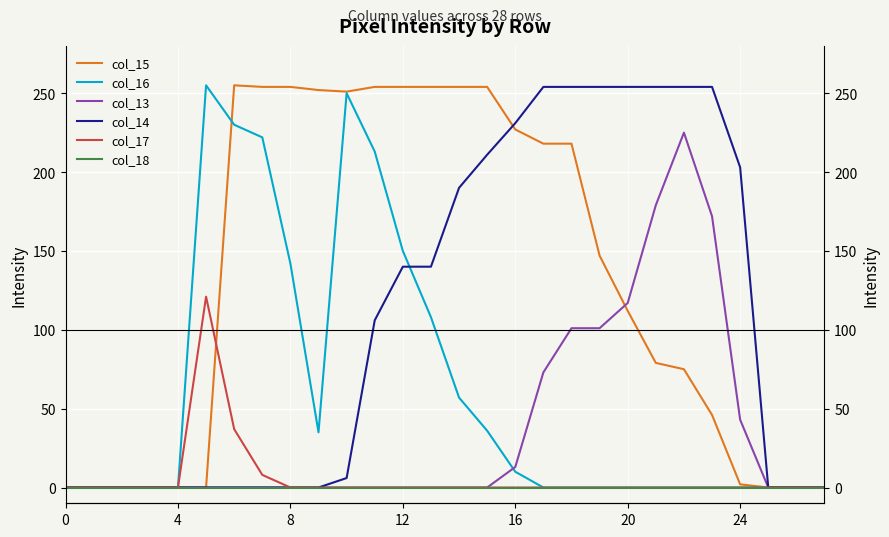

Between 7 and 22, which series saw the biggest shift?

col_14